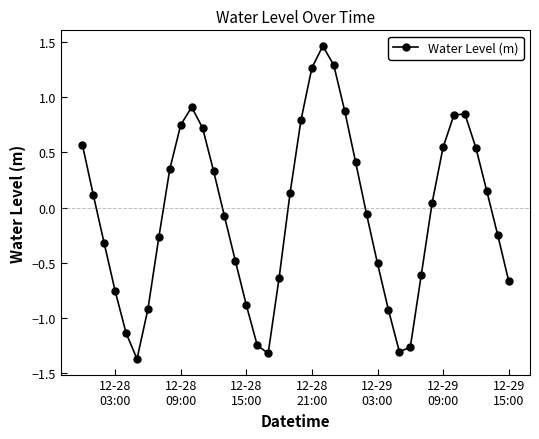

What is the value of the 26th point from the left?

0.4